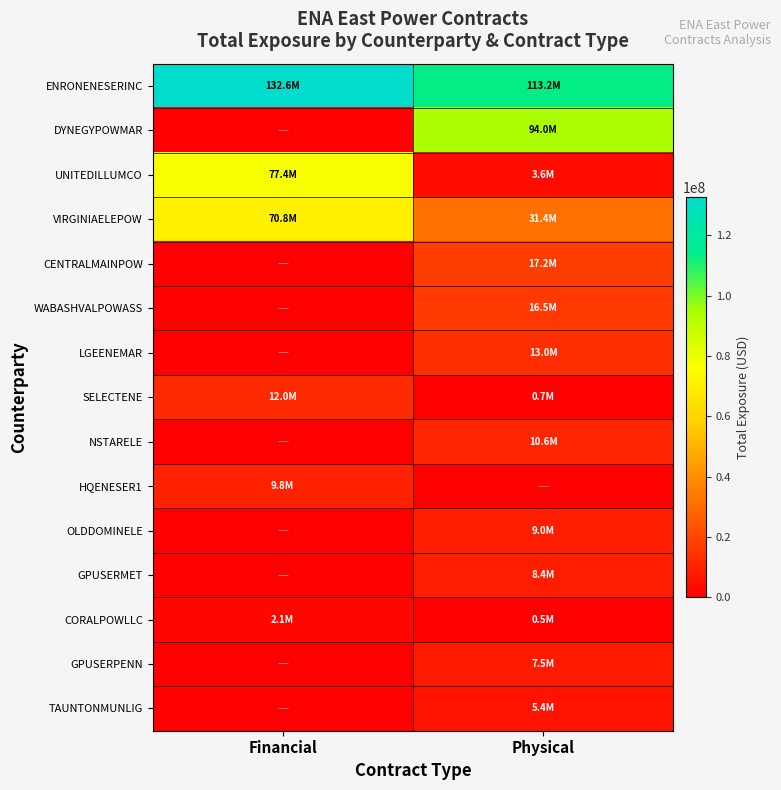

Which series has the largest range (max minus min)?

DYNEGYPOWMAR